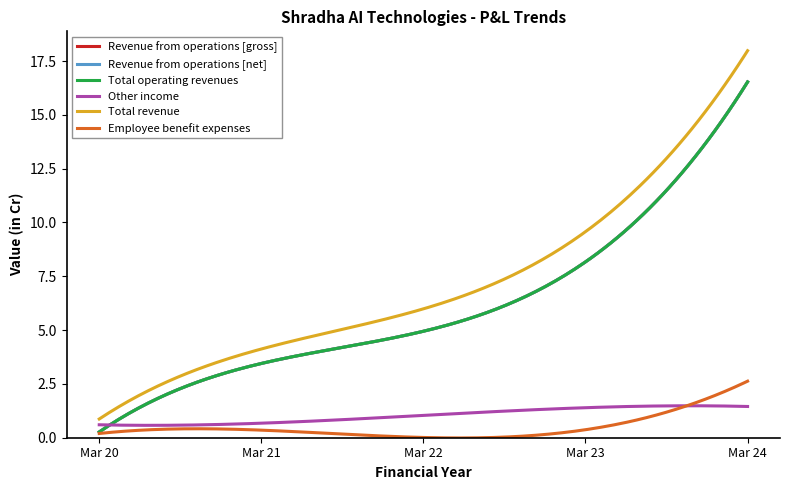

Is this an area chart (filled region under the line)?

No